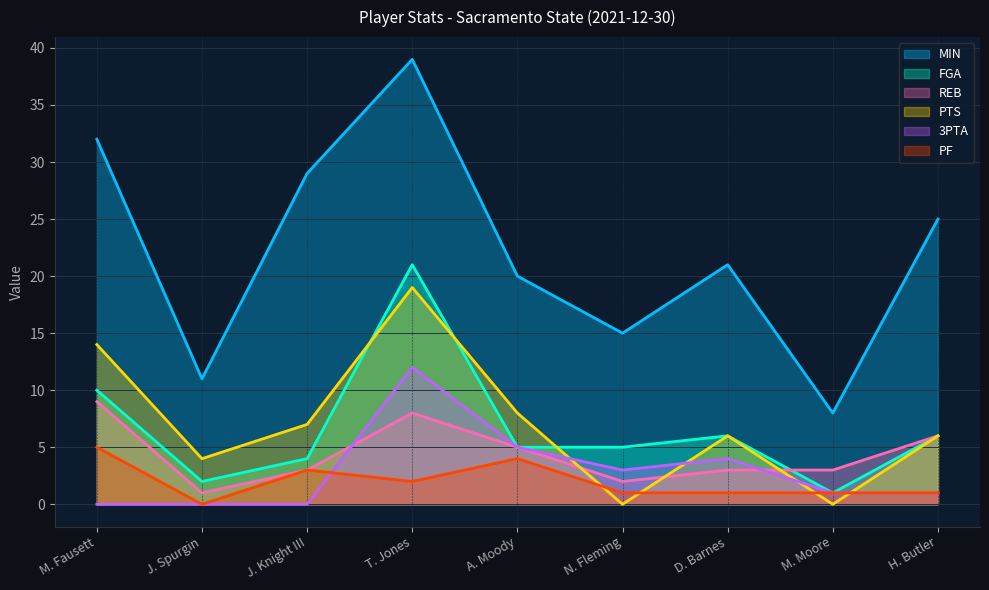

Rank the series at H. Butler from lowest to highest value.

3PTA, PF, FGA, REB, PTS, MIN